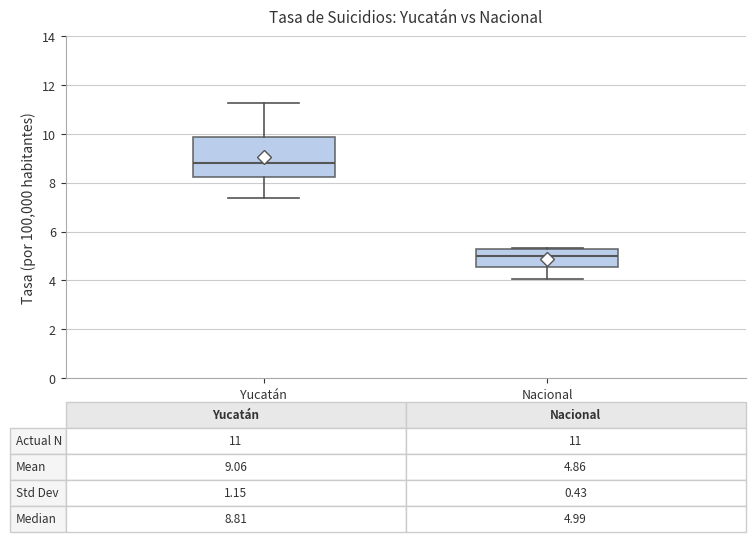

Which box's median line is the lowest?

Nacional